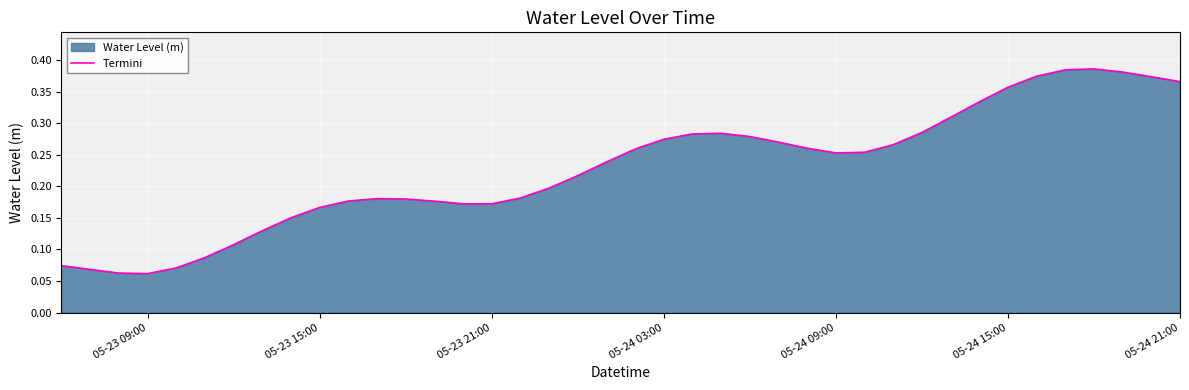

How many lines are shown in the chart?

1